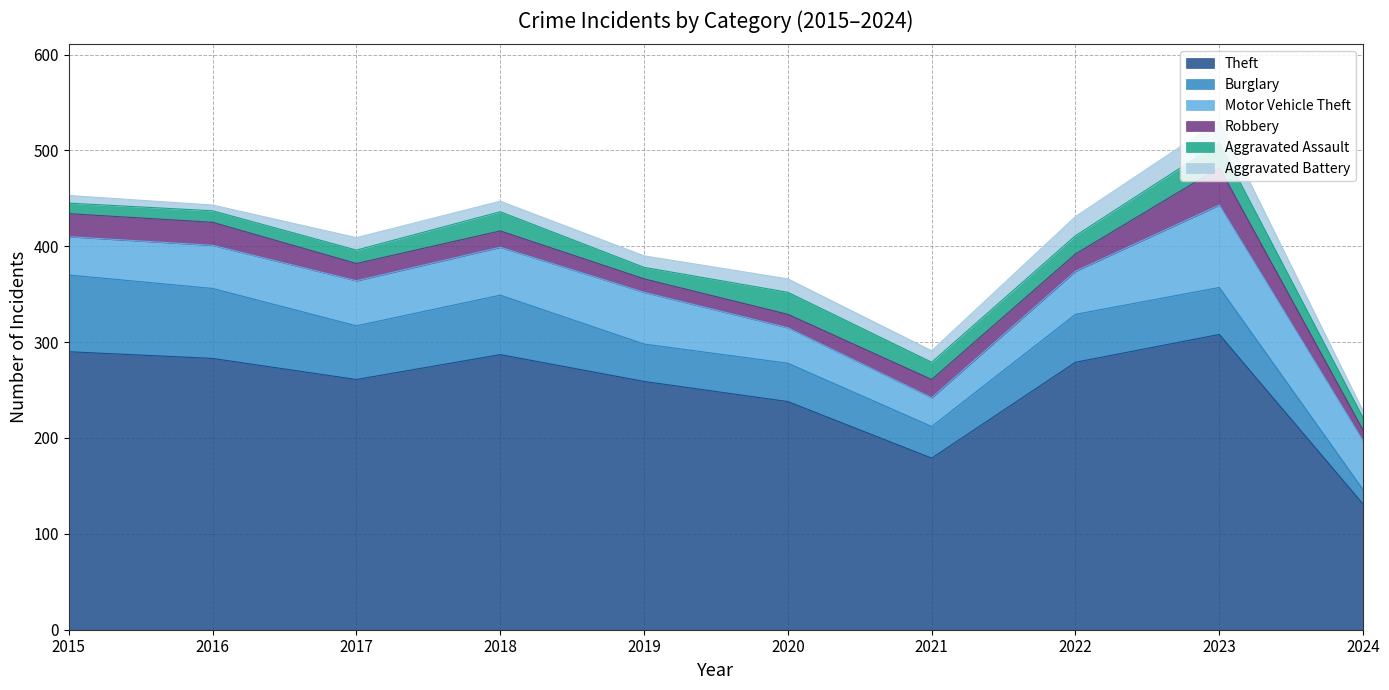

Reading left to right, what are all the values shown in this chart?

Theft: 2015=290	2016=283	2017=261	2018=287	2019=259	2020=238	2021=179	2022=279	2023=308	2024=131
Burglary: 2015=80	2016=73	2017=56	2018=62	2019=39	2020=40	2021=33	2022=50	2023=49	2024=15
Motor Vehicle Theft: 2015=40	2016=45	2017=47	2018=50	2019=54	2020=37	2021=30	2022=45	2023=86	2024=51
Robbery: 2015=24	2016=24	2017=18	2018=17	2019=14	2020=14	2021=19	2022=18	2023=39	2024=11
Aggravated Assault: 2015=11	2016=12	2017=14	2018=20	2019=12	2020=23	2021=18	2022=19	2023=26	2024=13
Aggravated Battery: 2015=8	2016=6	2017=13	2018=11	2019=12	2020=14	2021=12	2022=20	2023=23	2024=7